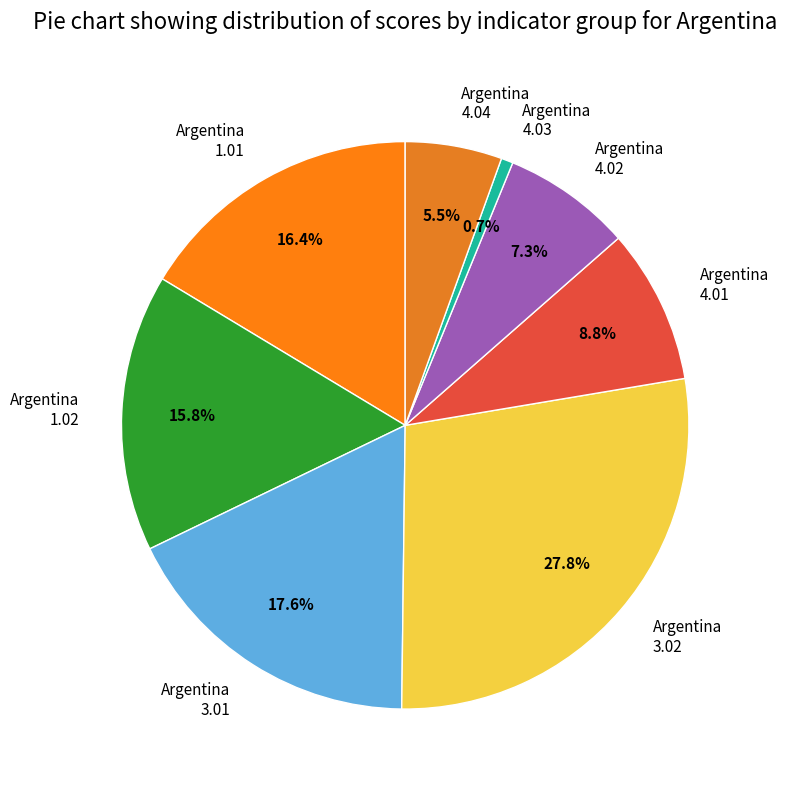

Which has a higher value, Argentina 4.02 or Argentina 3.02?

Argentina 3.02